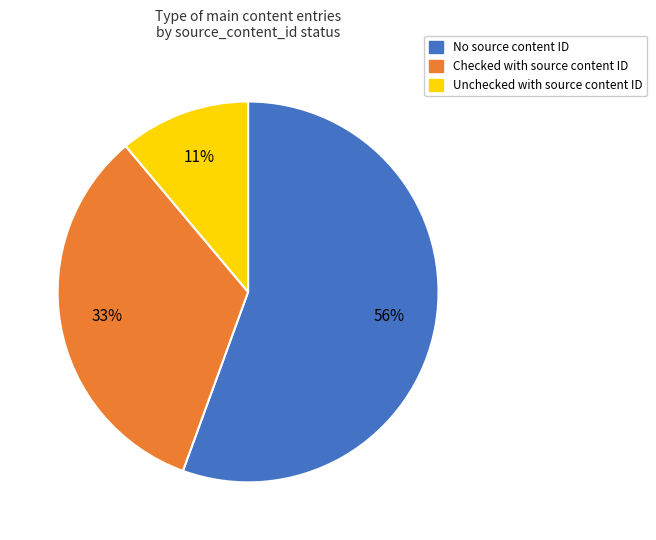

To the nearest percent, what is the average slice percentage?

33%